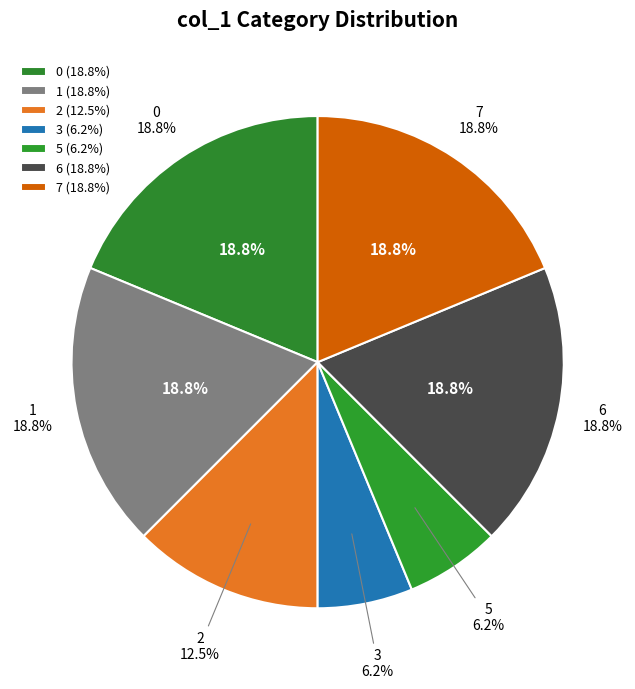

The 3 slice represents 1% of the pie. True or false?

False